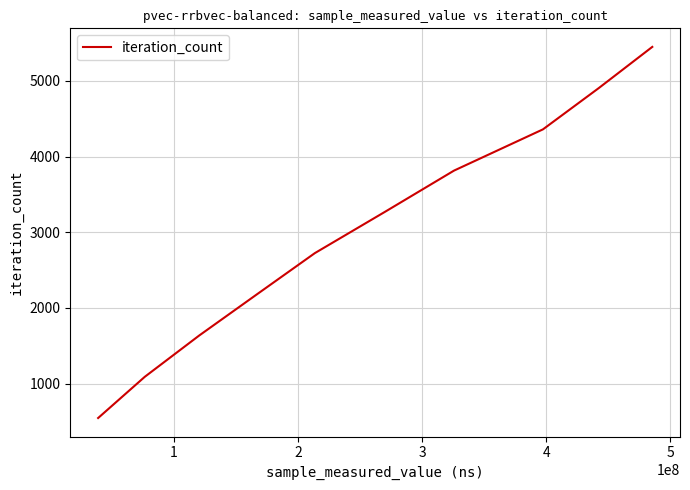

How many series are shown in this chart?

1